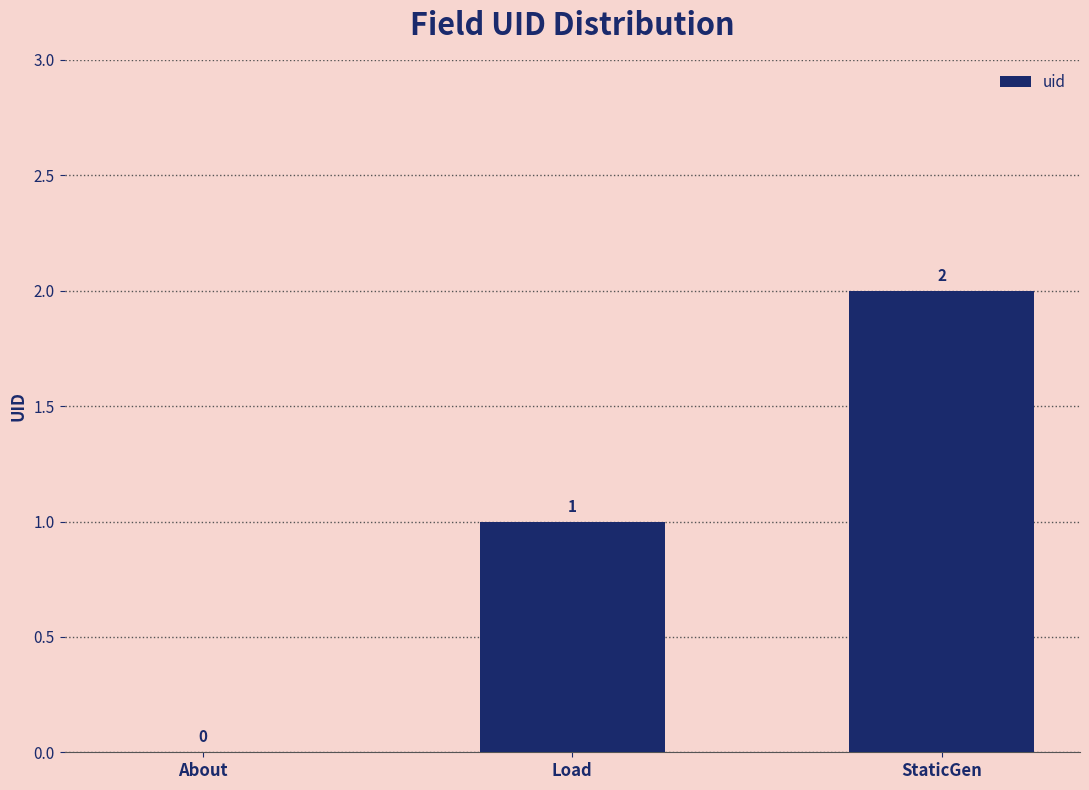

Which category has the highest value across all series?

StaticGen